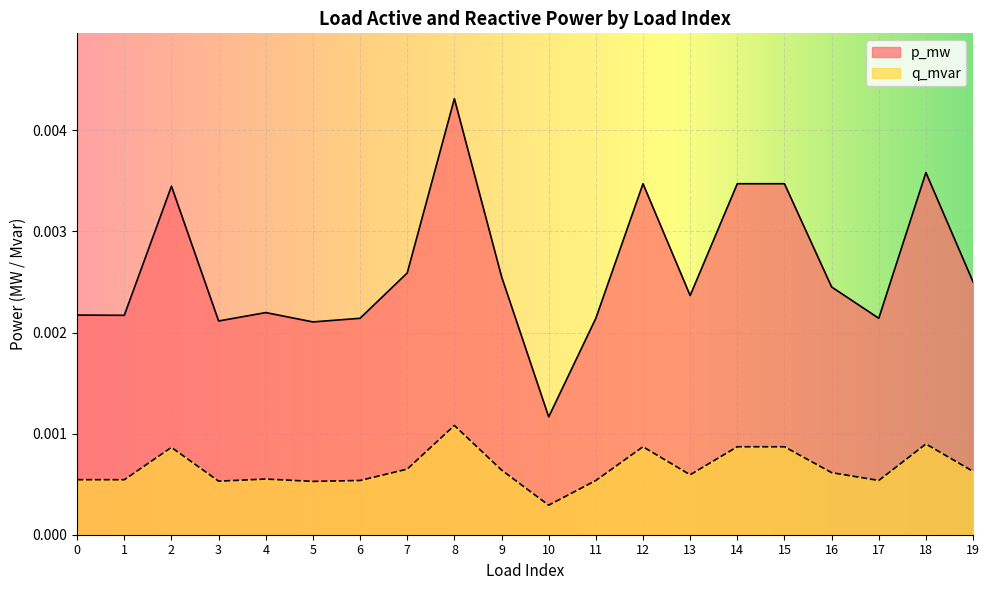

How many categories are shown in the chart?

20